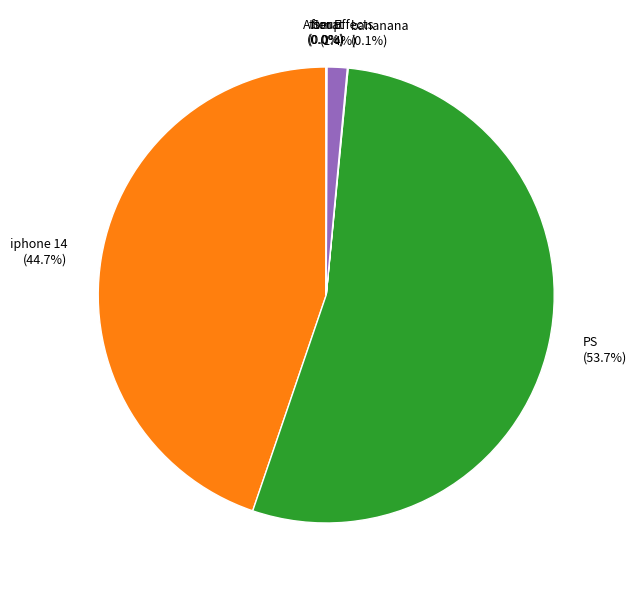

To the nearest percent, what is the average slice percentage?

17%